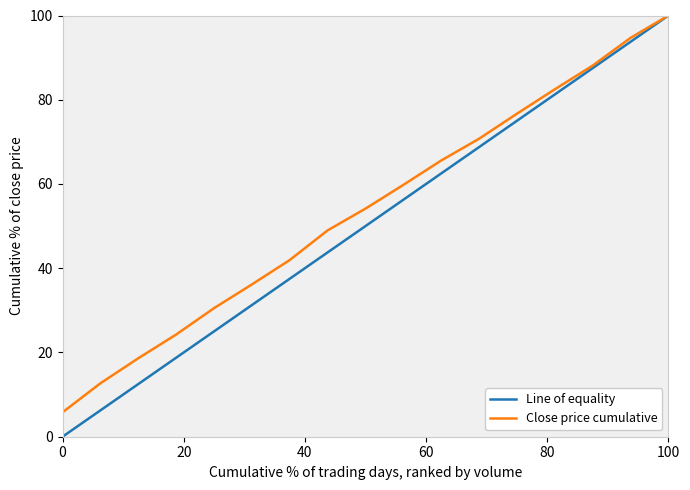

What is the minimum value for Close price cumulative?

5.8